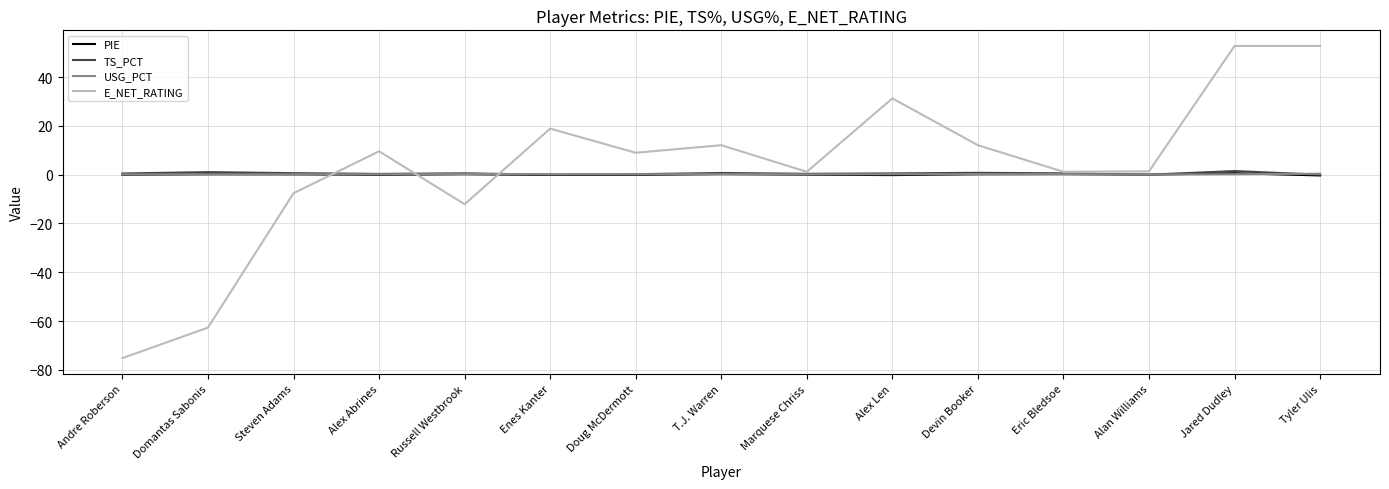

What is the smallest value displayed?

-75.2